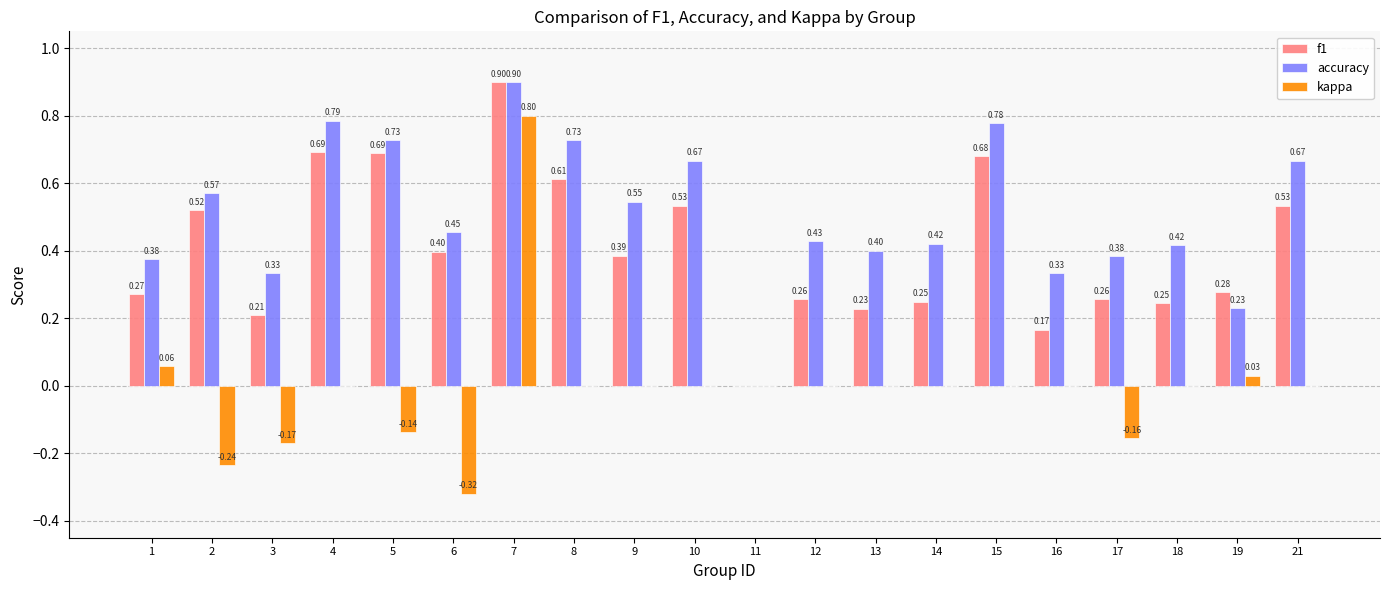

At which label is accuracy closest to 0?

11